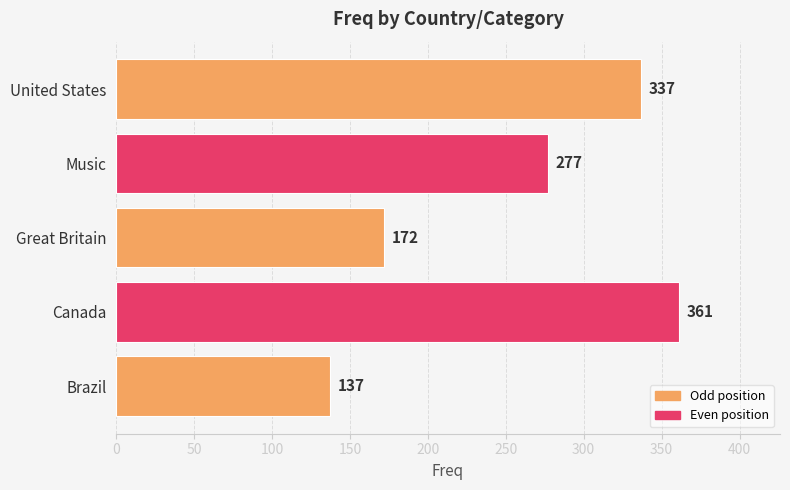

Reading bottom to top, transcribe all the data shown in this chart.

Brazil=137	Canada=361	Great Britain=172	Music=277	United States=337